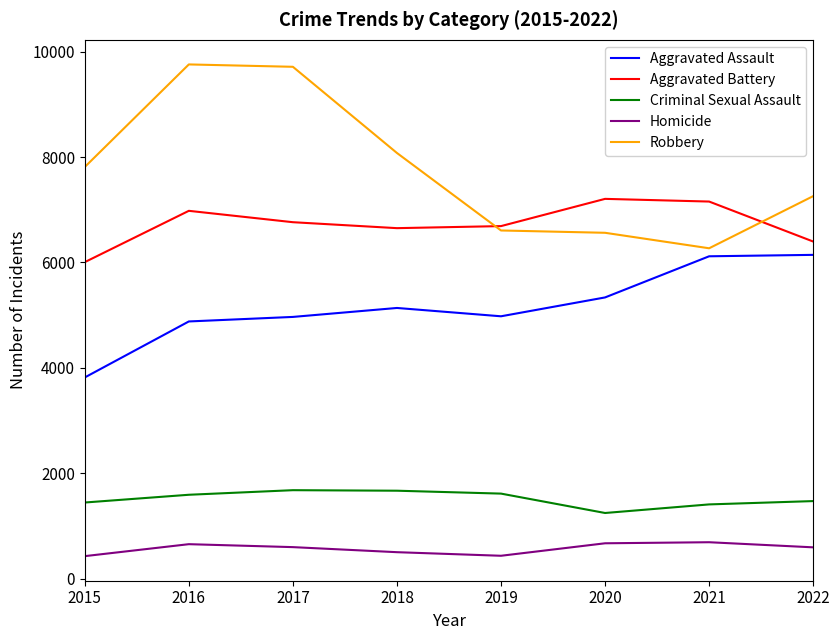

Does the chart have visible grid lines?

No